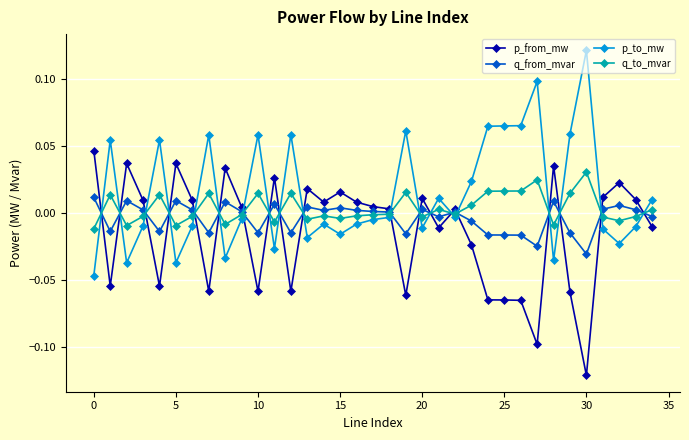

Which series has the largest total across all categories?

p_to_mw